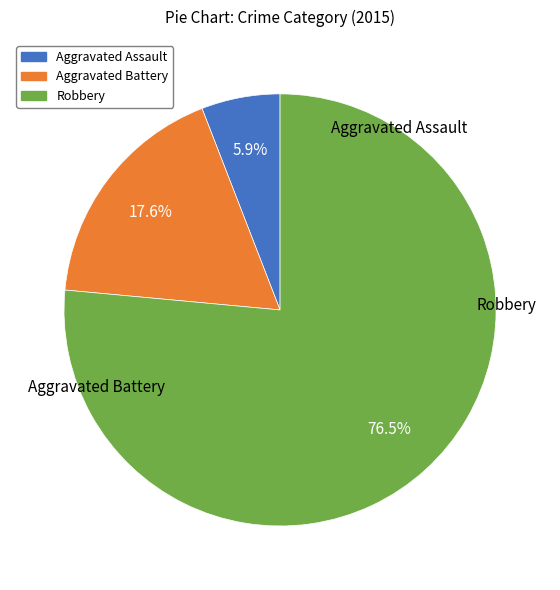

How many slices are in this pie chart?

3